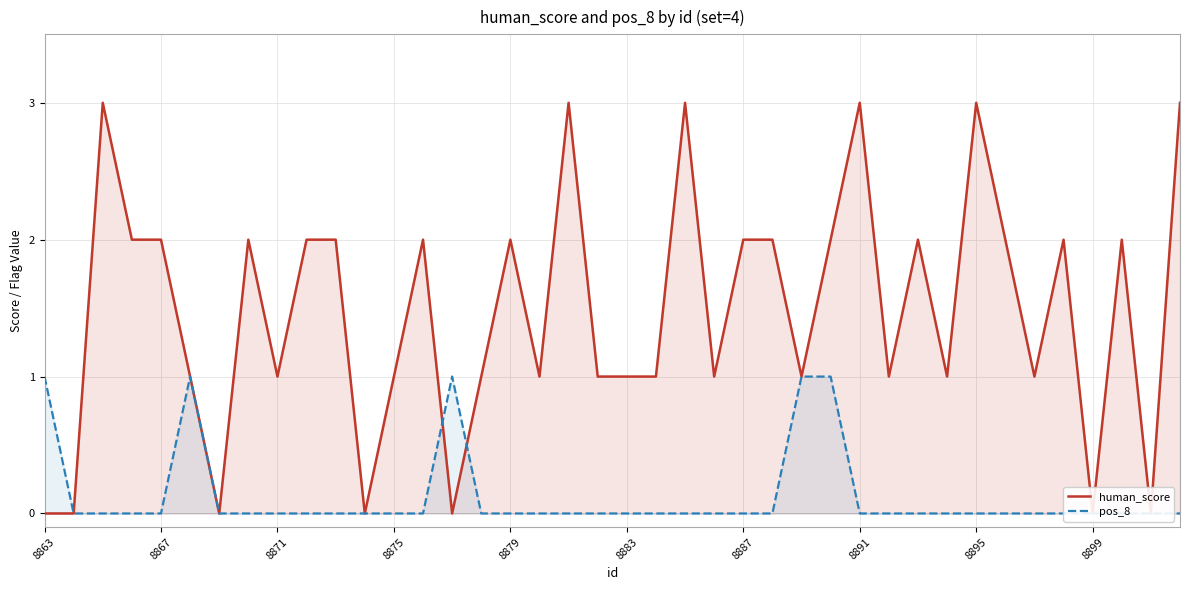

What is the sum of all human_score values?

59